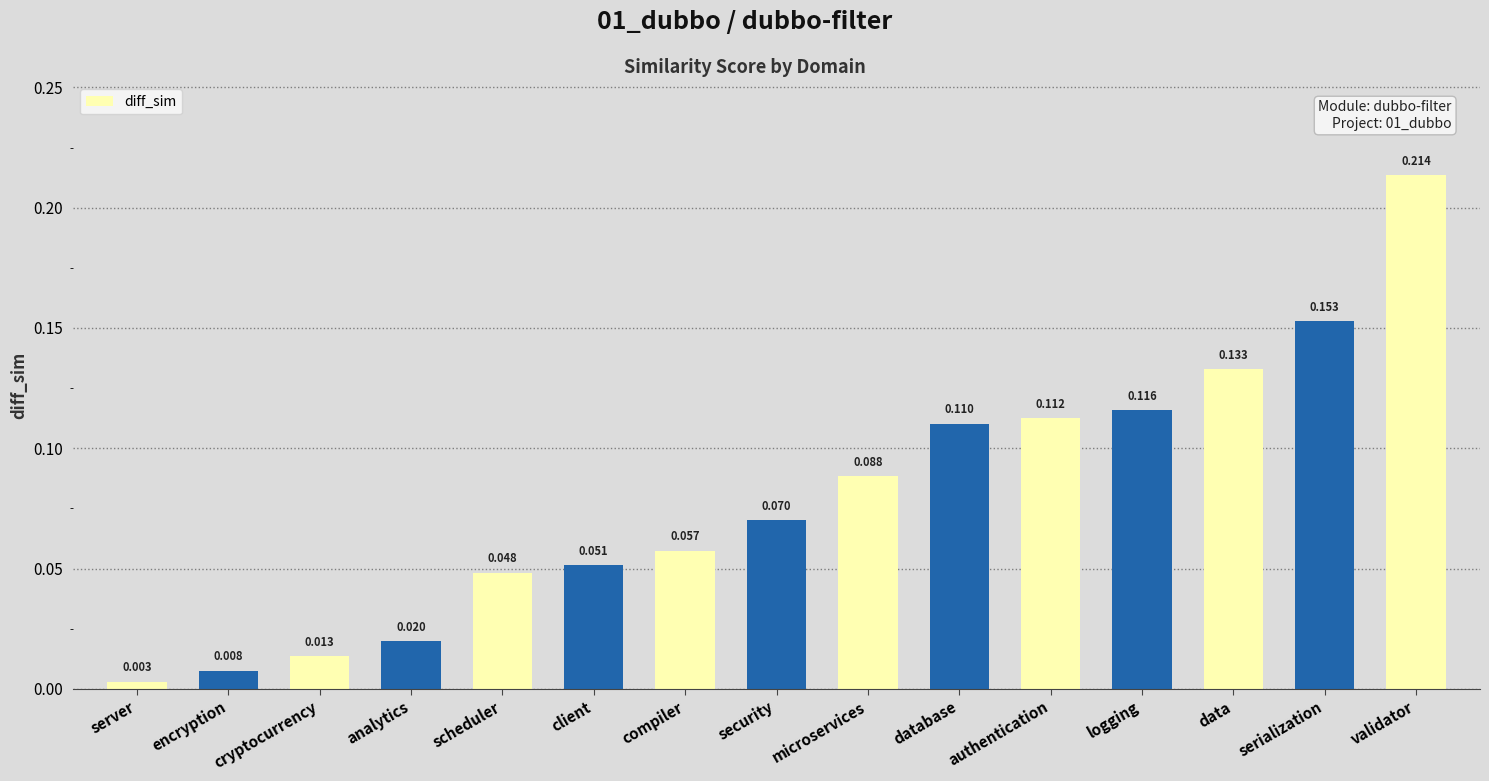

At which label is the value closest to 0?

server